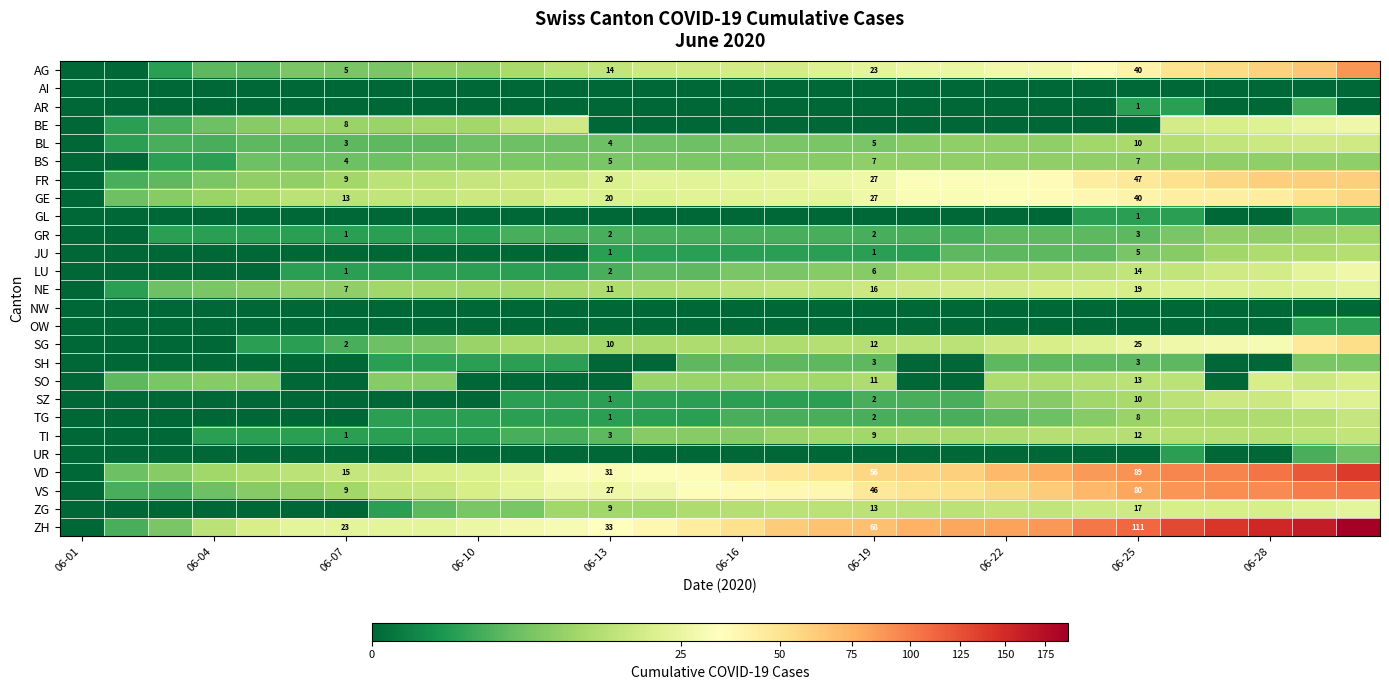

The SH series shows 5 at 06-19. True or false?

False